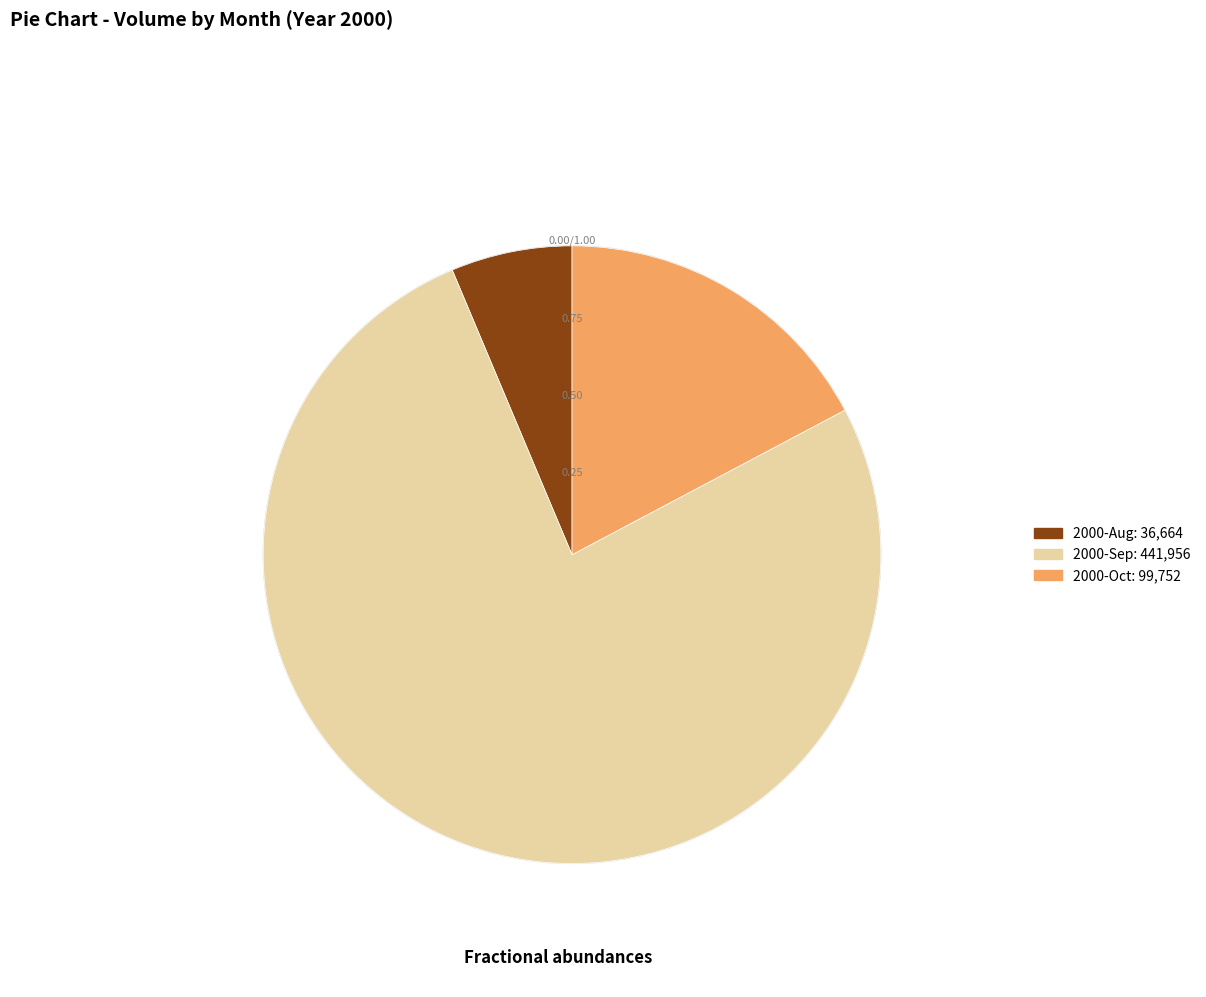

Does any single category account for the majority?

Yes